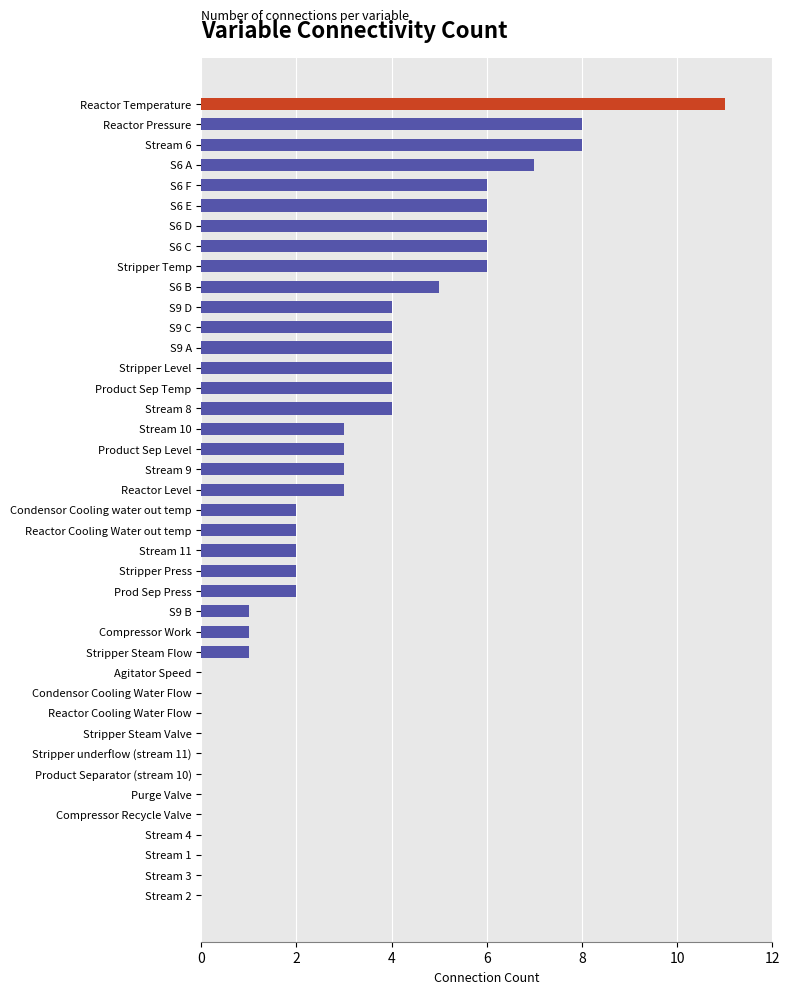

The value at Stream 1 is 0. True or false?

True